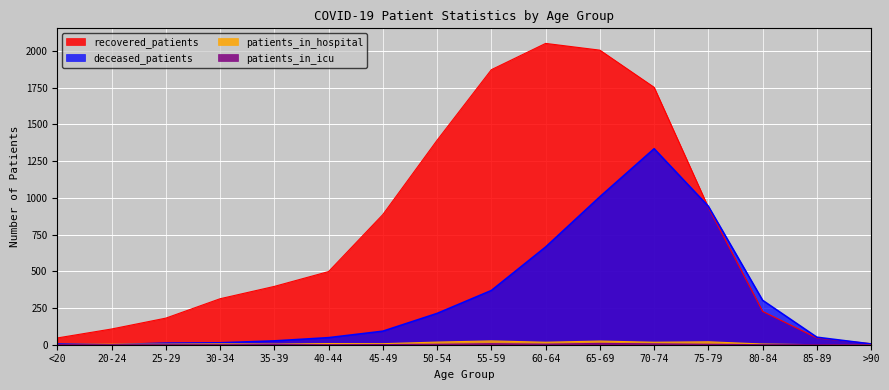

What are all the series names shown in the legend?

deceased_patients, recovered_patients, patients_in_hospital, patients_in_icu